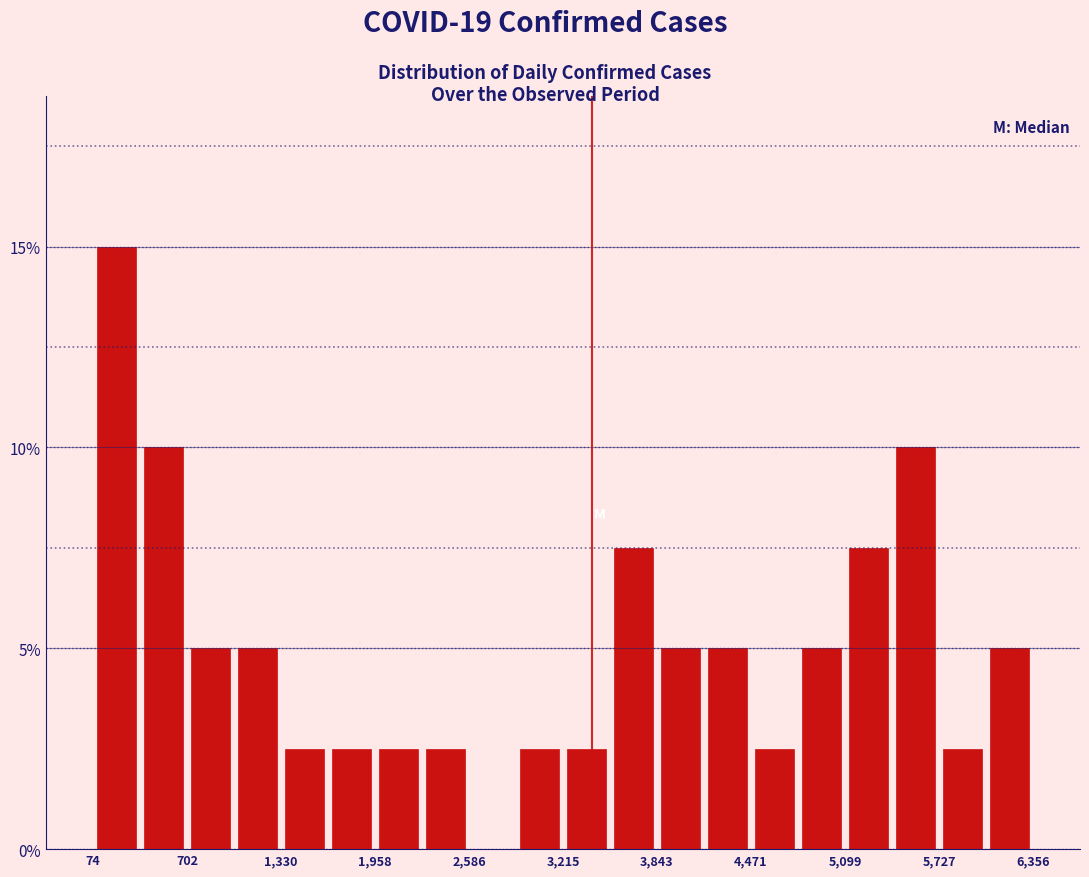

Read against the x-axis, roughly where is the centre of the tallest bar?

200